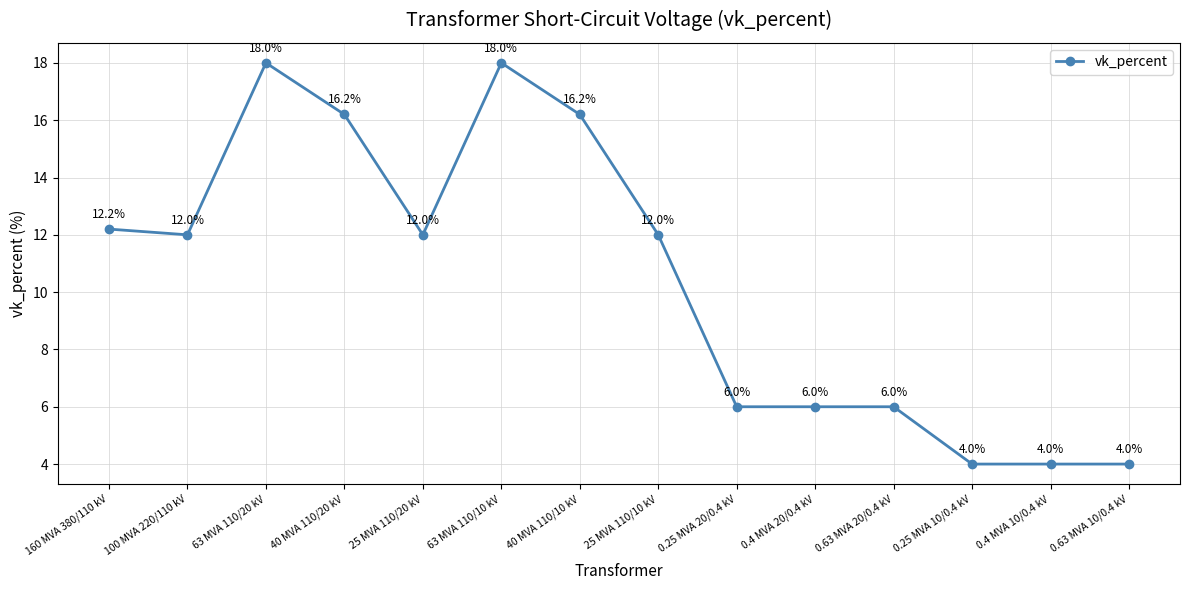

The chart shows a value of 16.7 at 25 MVA 110/10 kV. True or false?

False